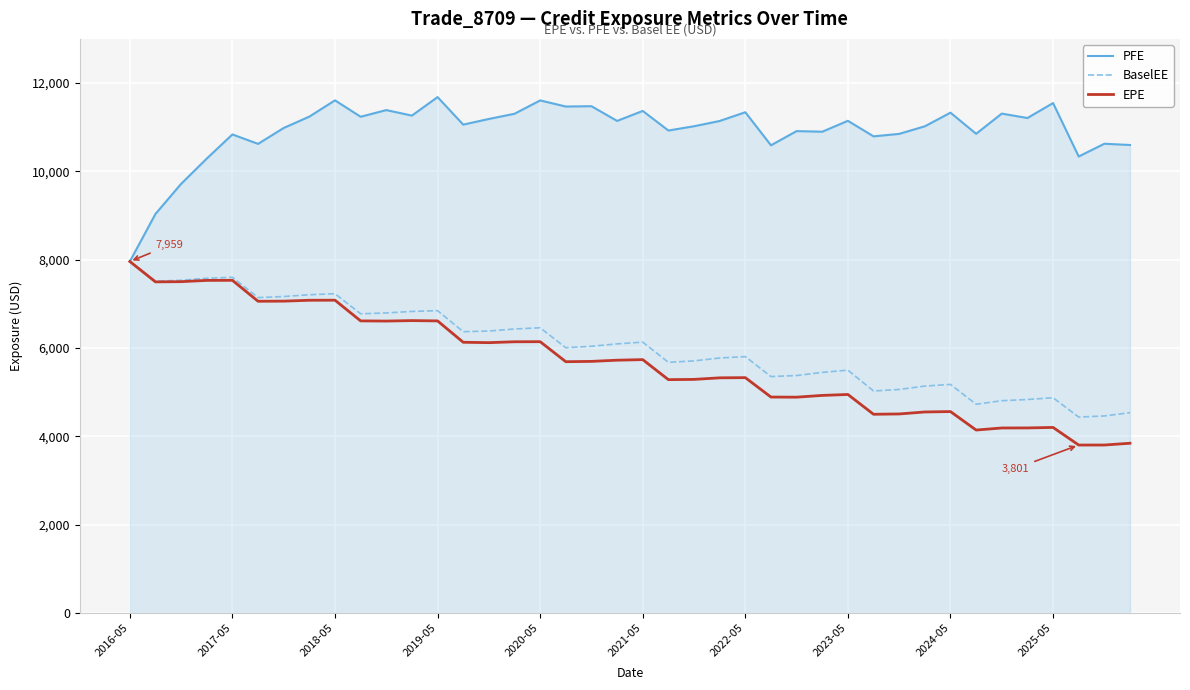

What is the difference between the maximum and minimum values in the BaselEE series?

3523.6